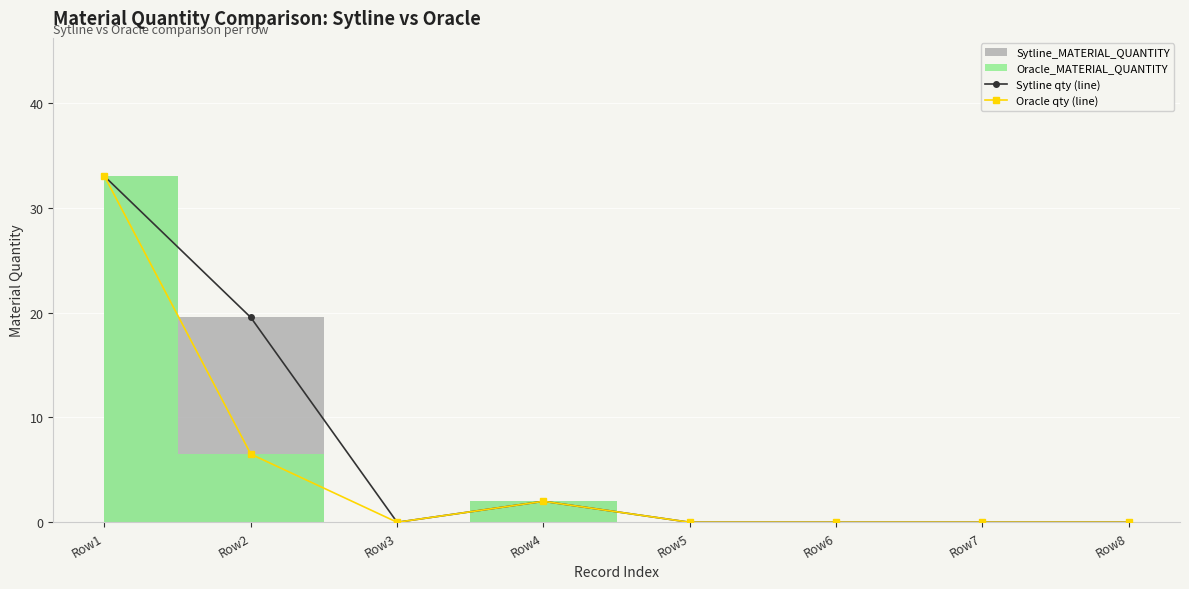

Which series has the widest spread of values?

Oracle qty (line)